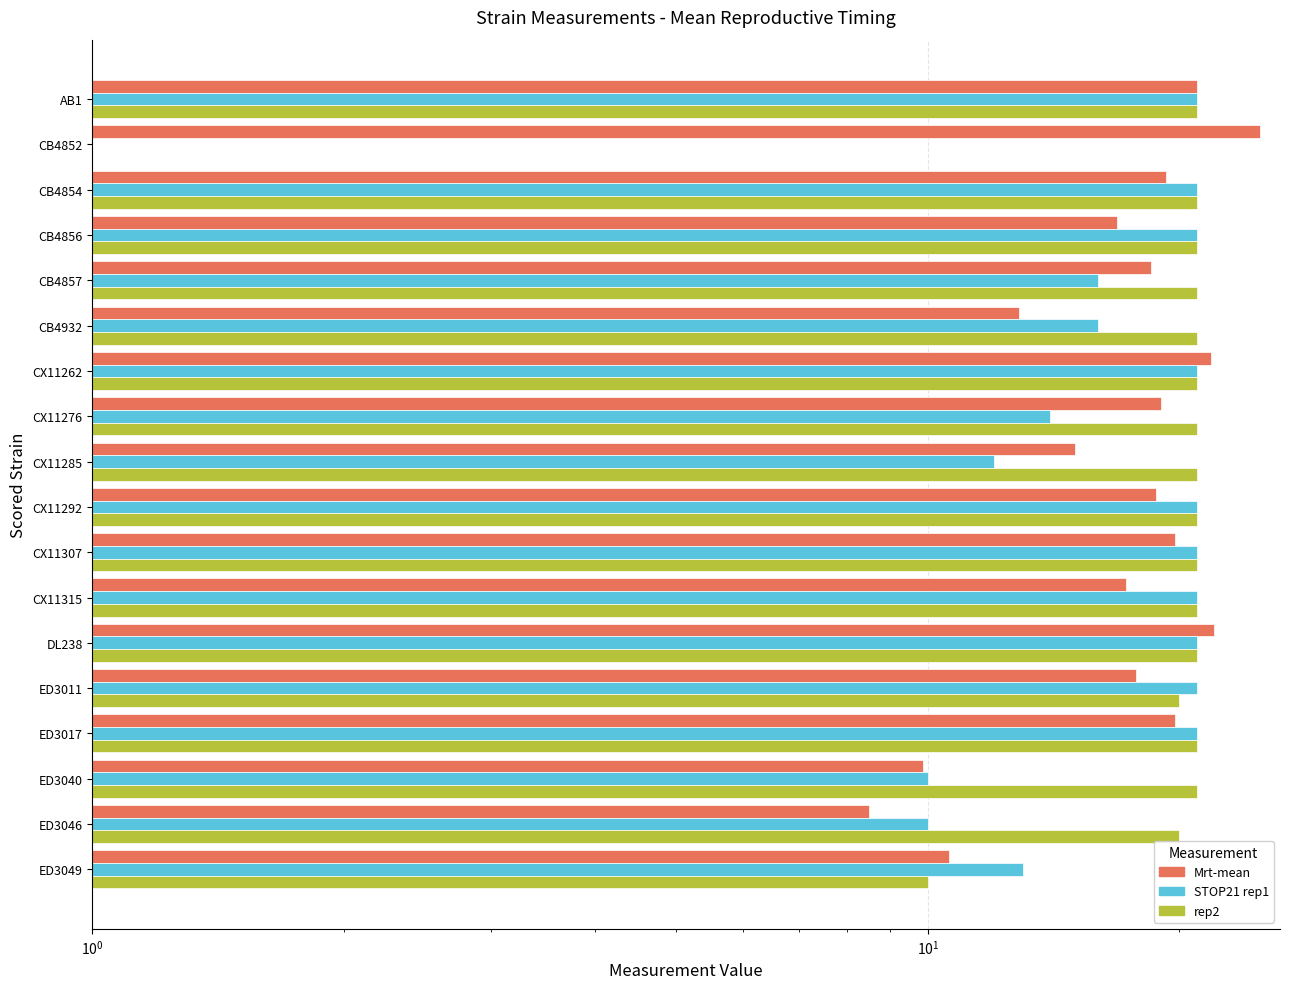

Which series changed the most between ED3046 and CB4932?

STOP21 rep1